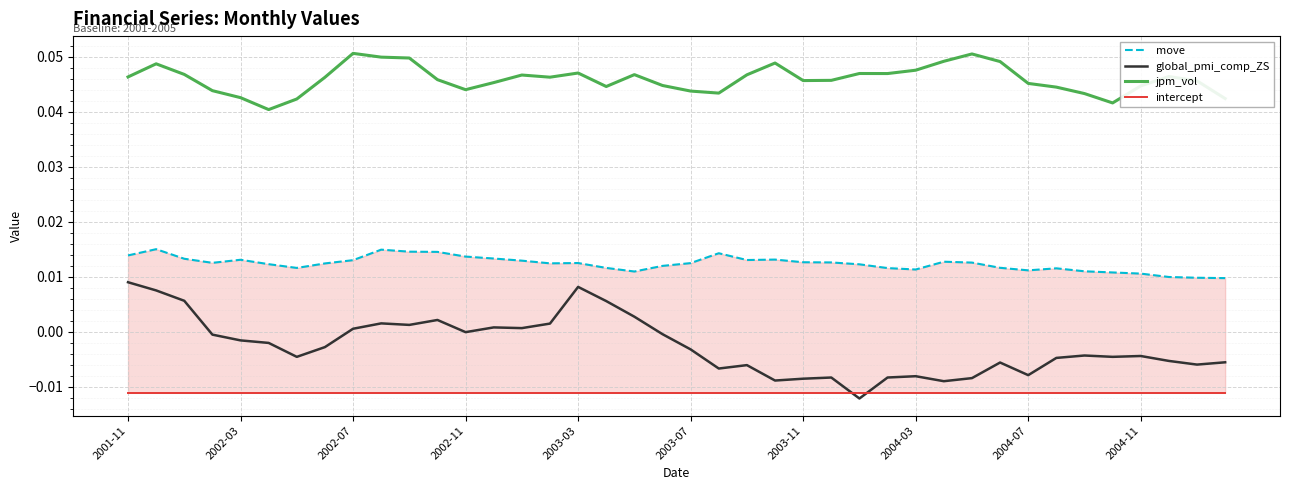

Rank the series by their maximum value, from lowest to highest.

intercept, global_pmi_comp_ZS, move, jpm_vol